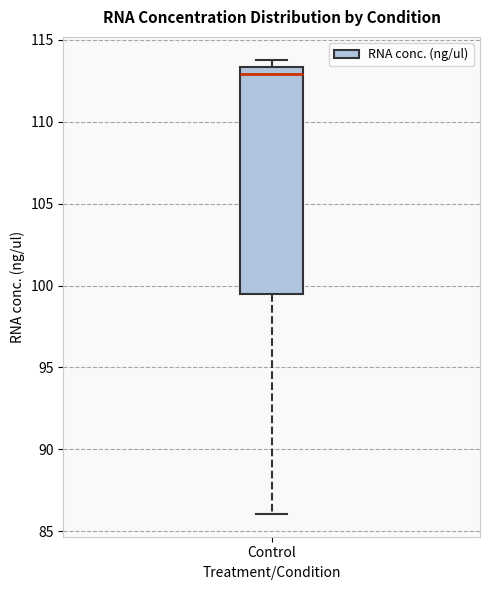

Read this box plot against the y-axis: the position of the median line, the range covered by the box, and the ends of both whiskers. The values are not printed on the chart, so give them approximately, as read against the axis.

median 113.0, box 99.5 to 113.5, whiskers 86.0 to 114.0